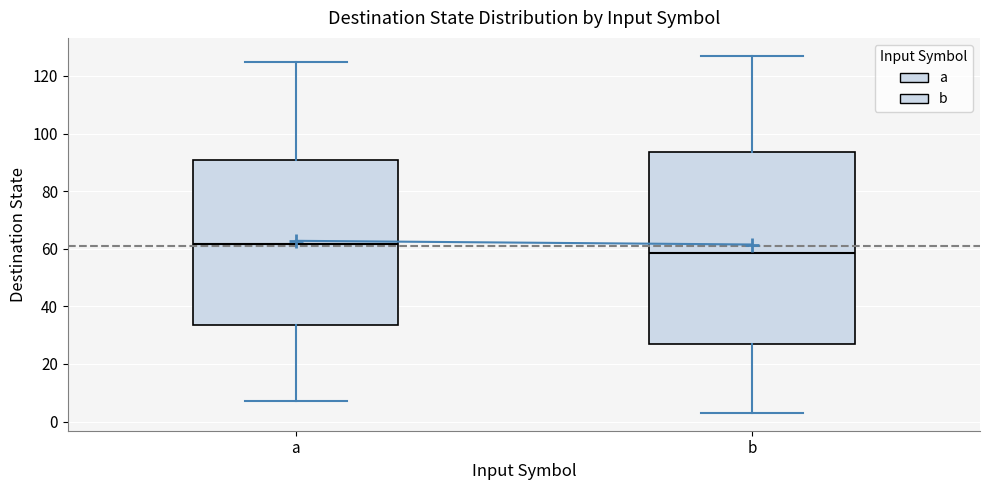

Reading left to right, transcribe this box plot: for each box, give where its median line is, the range the box spans, and where its two whiskers end, as read against the y-axis. The values are not printed on the chart, so give them approximately, as read against the axis.

a: median 62, box 34 to 90, whiskers 8 to 126
b: median 58, box 26 to 94, whiskers 4 to 128